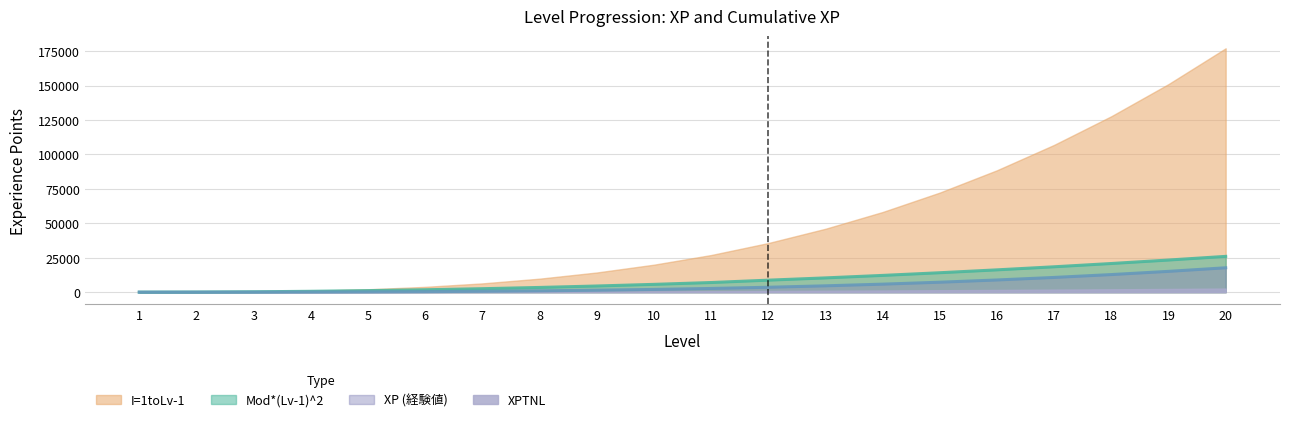

What is the approximate value of I=1toLv-1 at 9?

14280.0